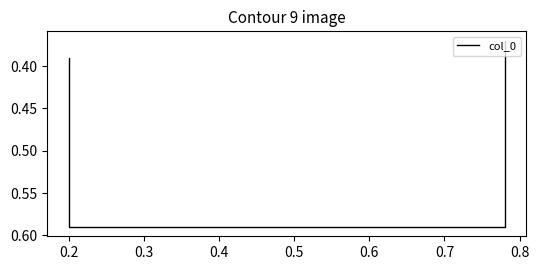

At which category does the chart reach its peak across all series?

0.2